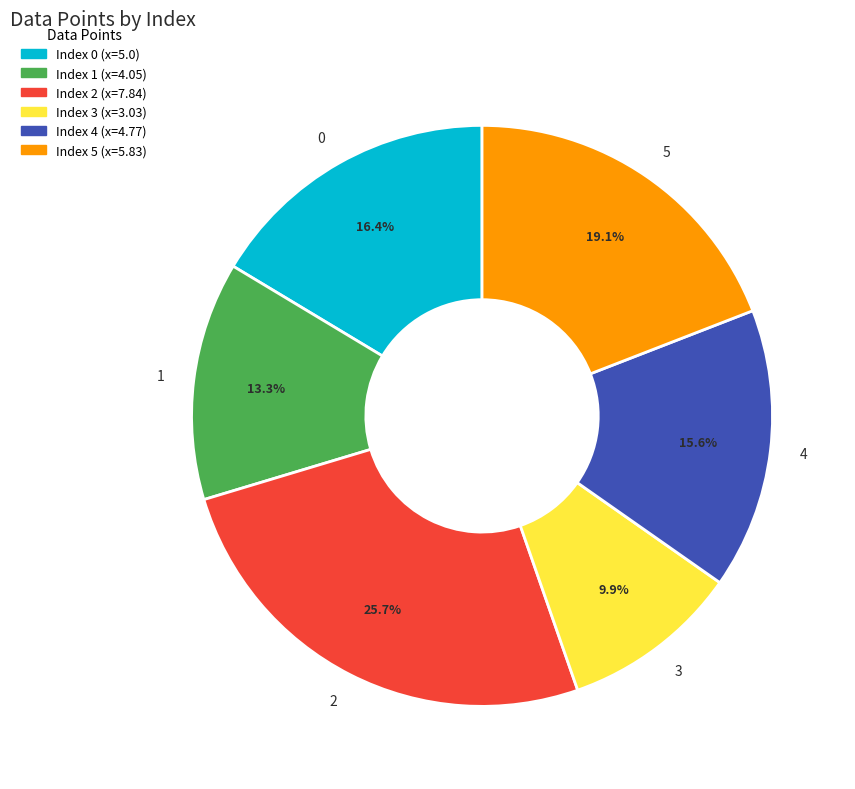

What percentage is the 0 slice, to the nearest percent?

16%